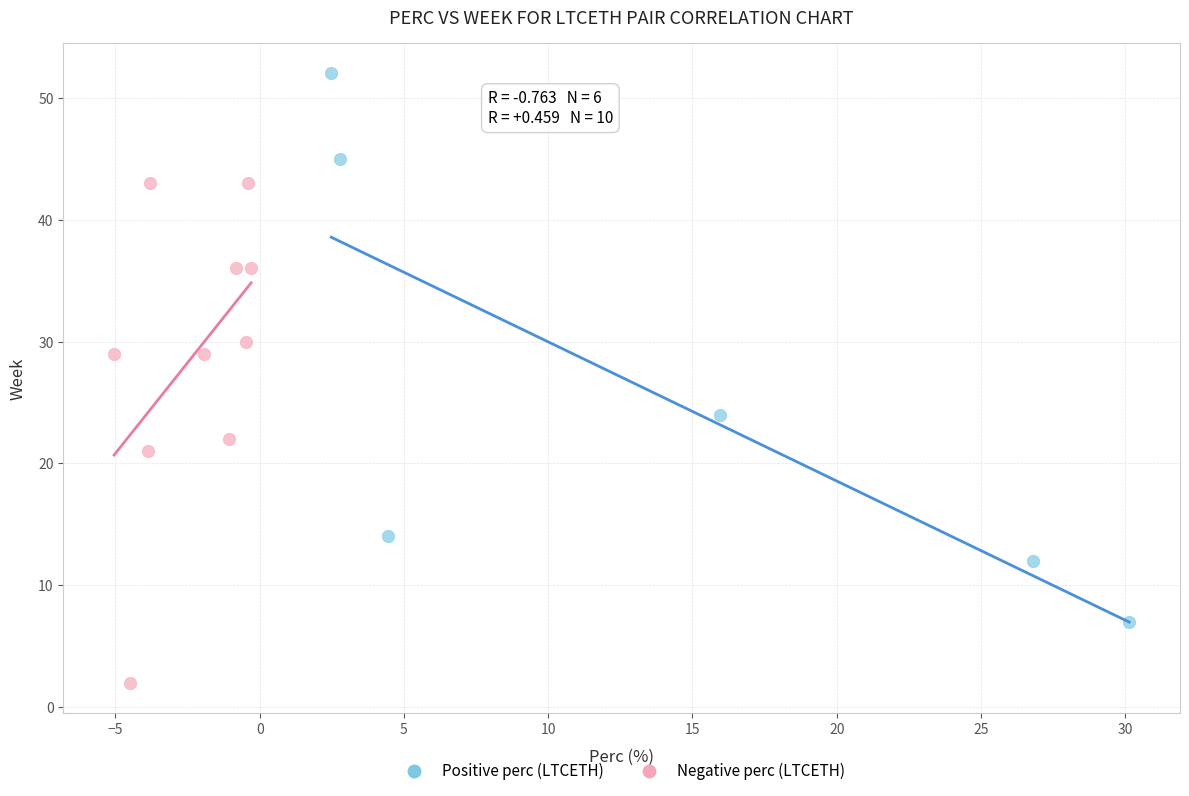

Which series contains the lowest Y value?

Negative perc (LTCETH)